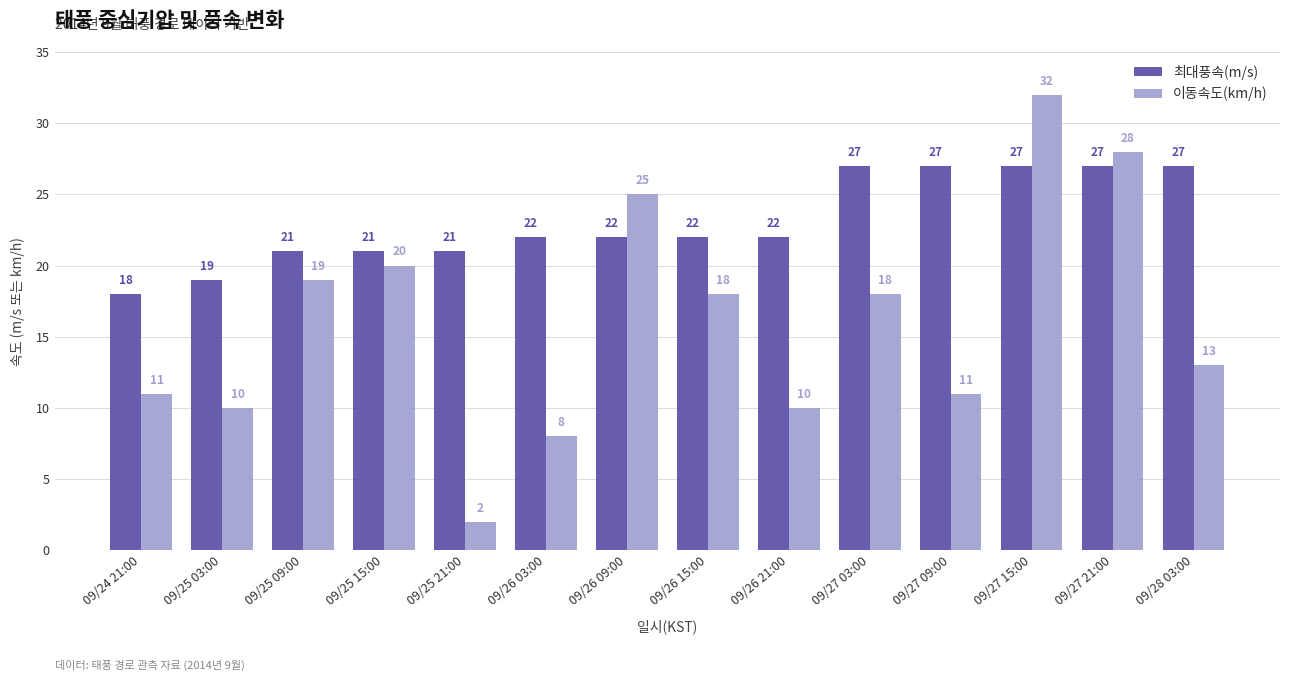

What is the difference between the maximum and second lowest values in the 이동속도(km/h) series?

24